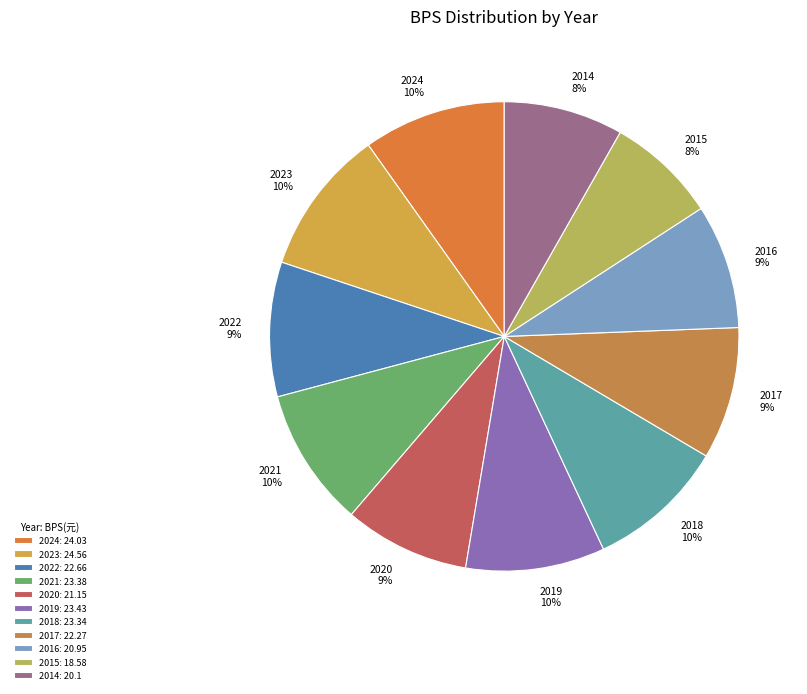

Does 2015 8% account for over 50% of the chart?

No